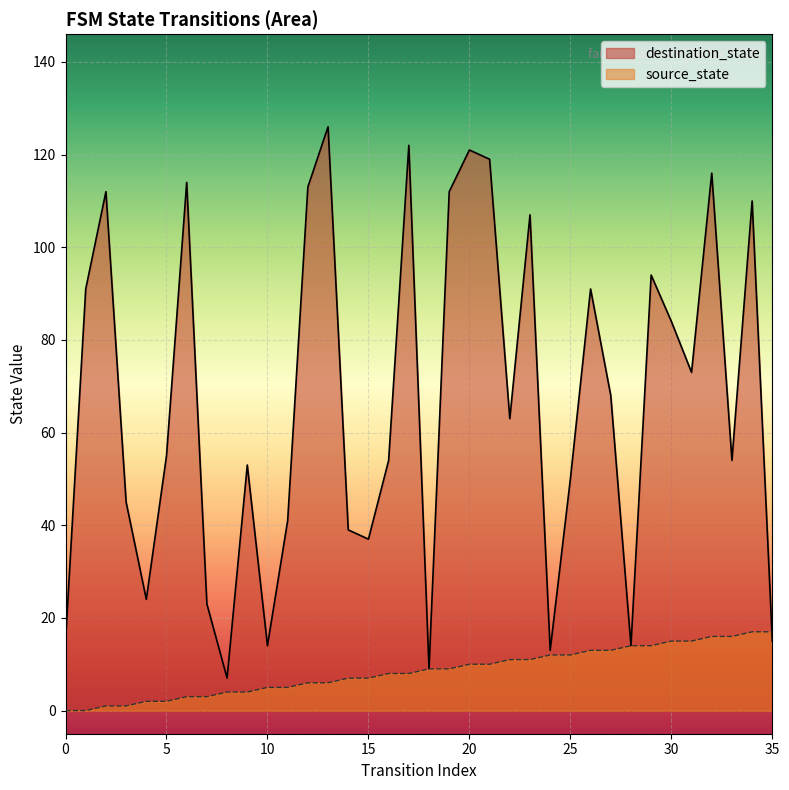

Where is destination_state nearest to the value 66?

27